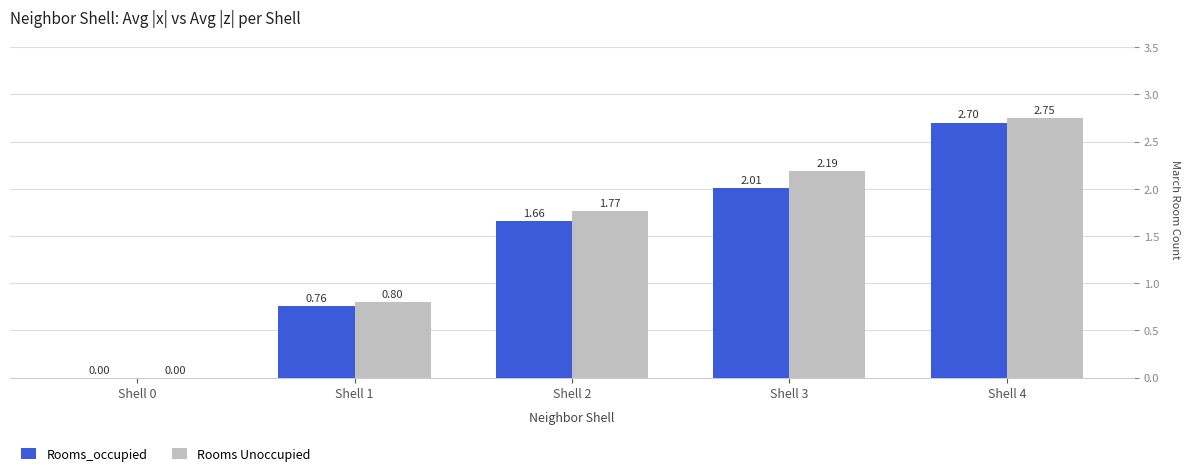

At which category is the sum across all series the highest?

Shell 4